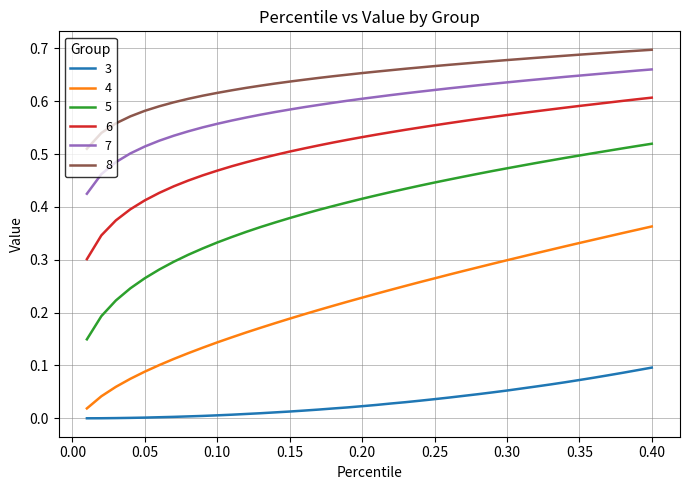

Rank the series by their maximum value, from lowest to highest.

3, 4, 5, 6, 7, 8